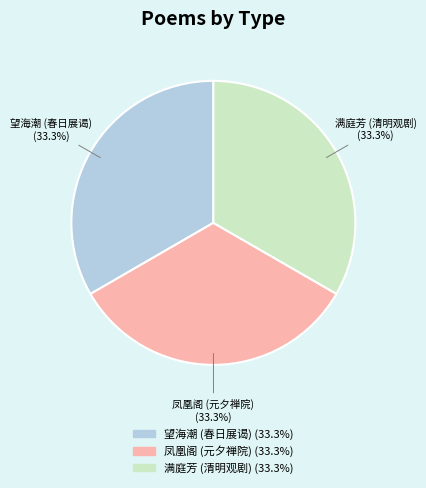

Is there a majority slice in this chart?

No